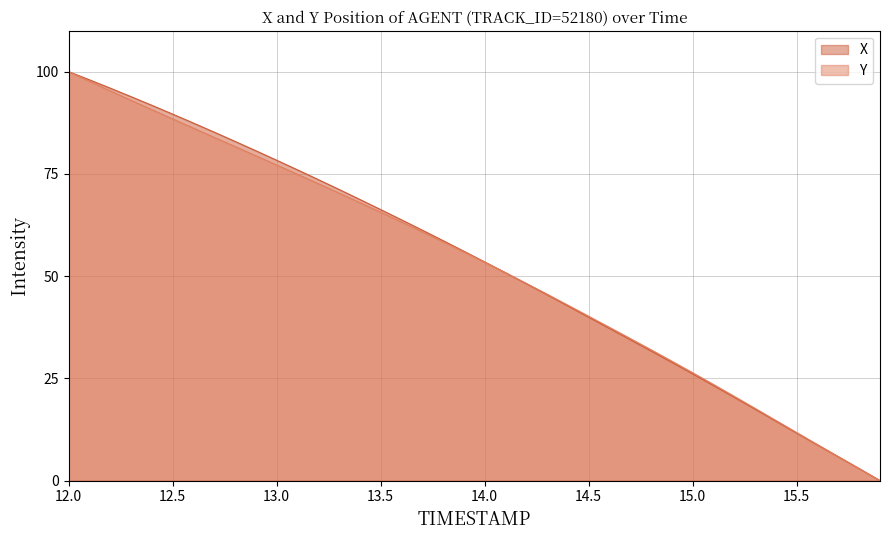

Which series has the widest spread of values?

X